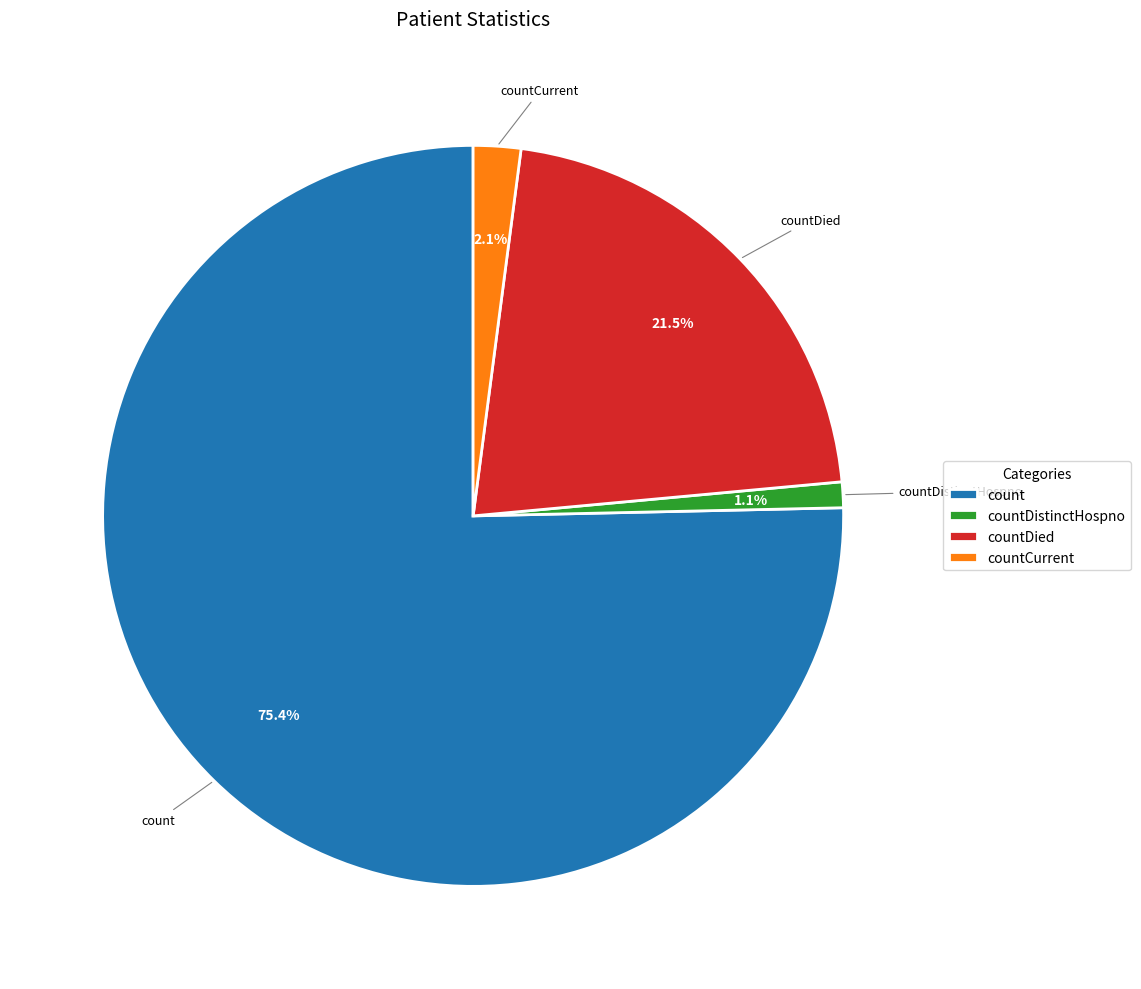

To the nearest percent, what is the combined percentage of count and countCurrent?

77%